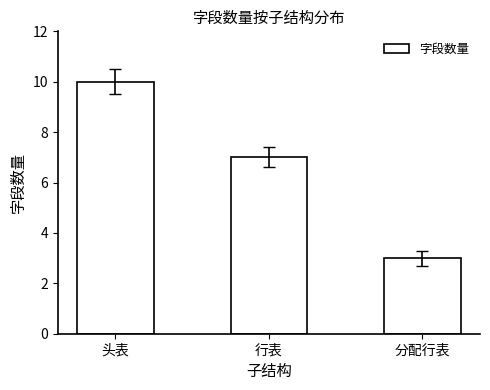

What is the difference between the second highest and minimum values?

4